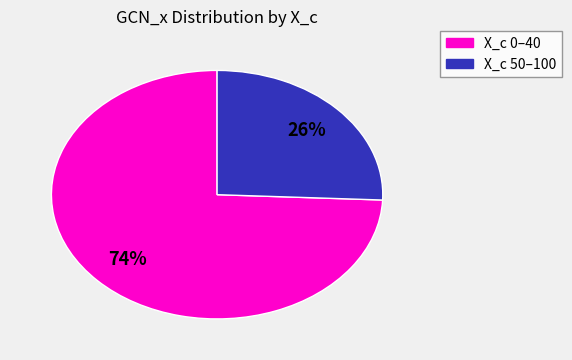

To the nearest percent, what is the average slice percentage?

50%